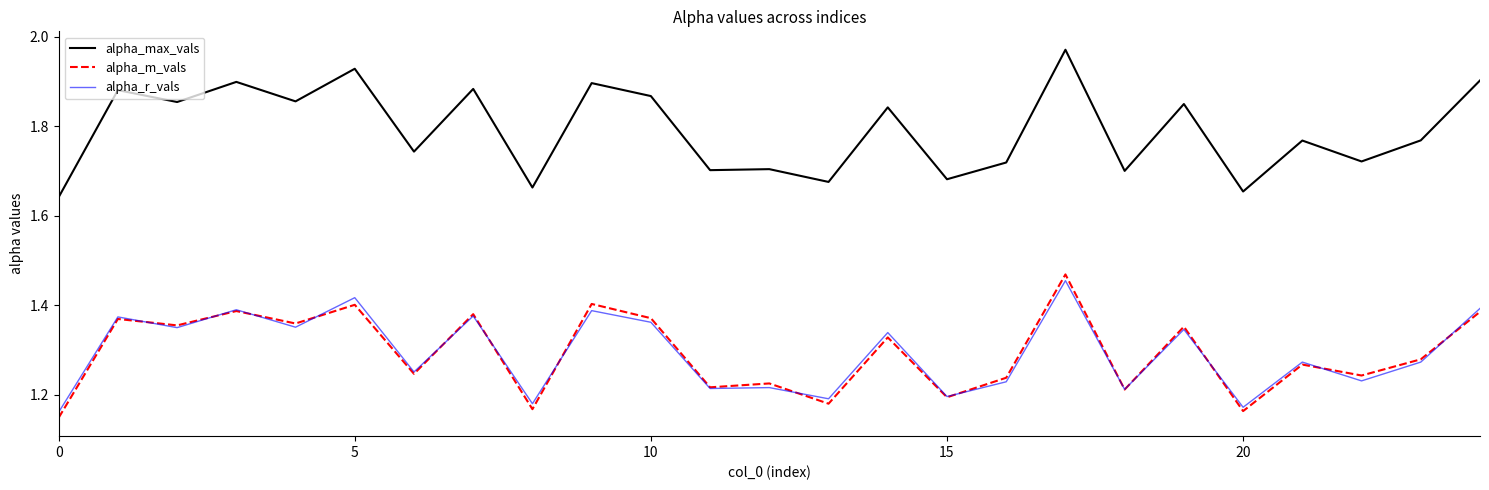

True or false: alpha_max_vals and alpha_m_vals cross at least once.

False